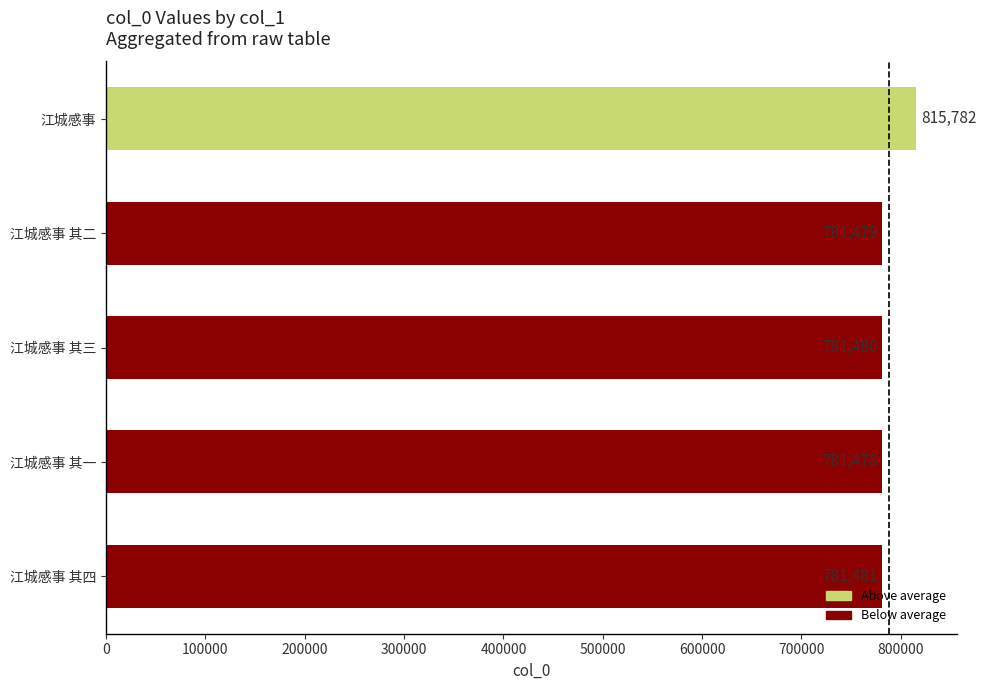

Is it true that the value at 江城感事 is 815782?

True